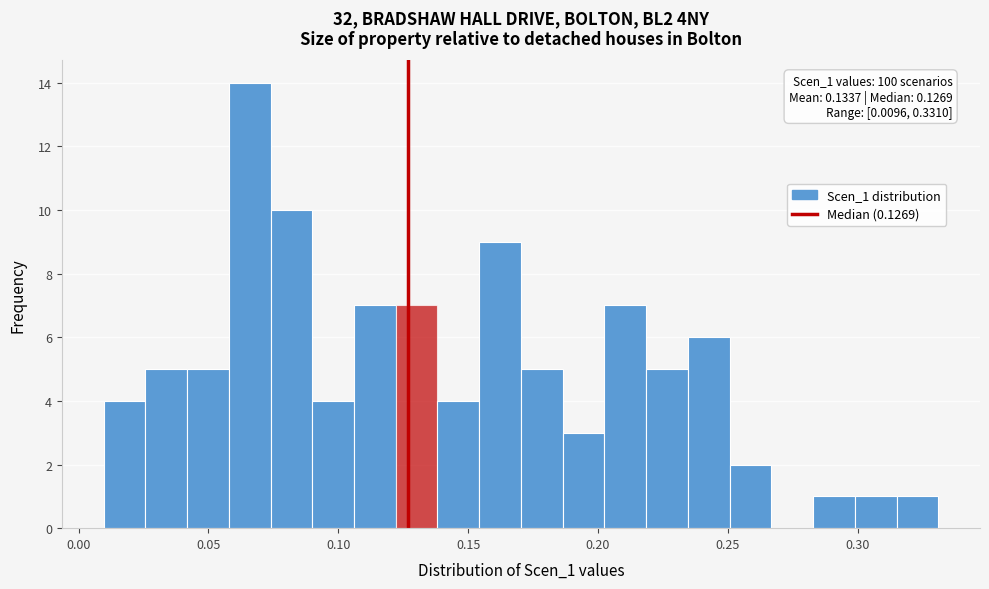

Around what value on the x-axis is the tallest bar? Give the approximate position of its centre, as read against the axis.

0.065